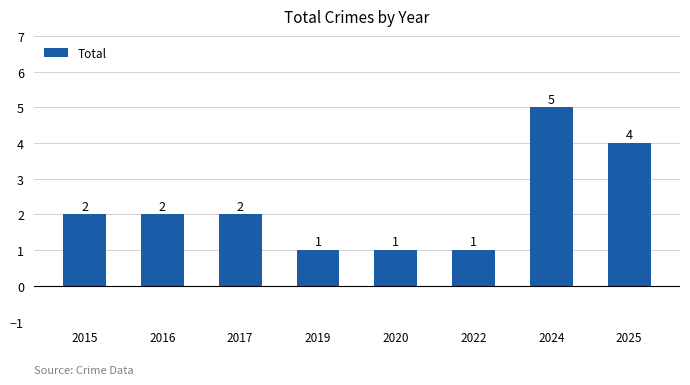

What is the value of the 3rd bar from the left?

2